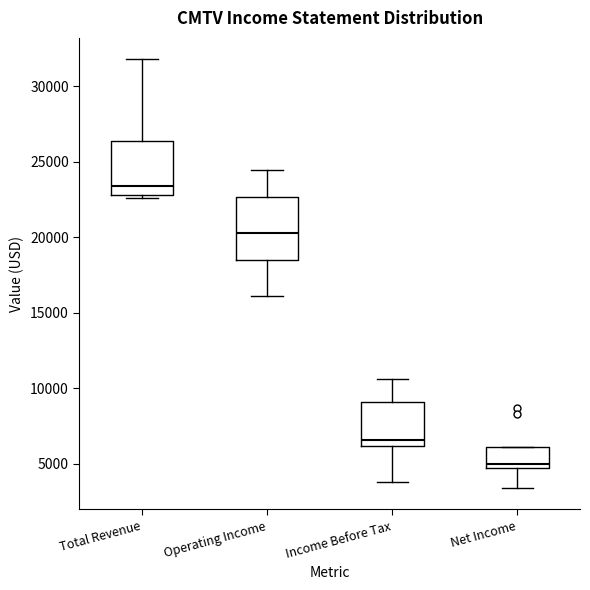

Reading left to right, transcribe this box plot: for each box, give where its median line is, the range the box spans, and where its two whiskers end, as read against the y-axis. The values are not printed on the chart, so give them approximately, as read against the axis.

Total Revenue: median 23500, box 23000 to 26500, whiskers 22500 to 32000
Operating Income: median 20500, box 18500 to 22500, whiskers 16000 to 24500
Income Before Tax: median 6500, box 6000 to 9000, whiskers 4000 to 10500
Net Income: median 5000, box 4500 to 6000, whiskers 3500 to 6000